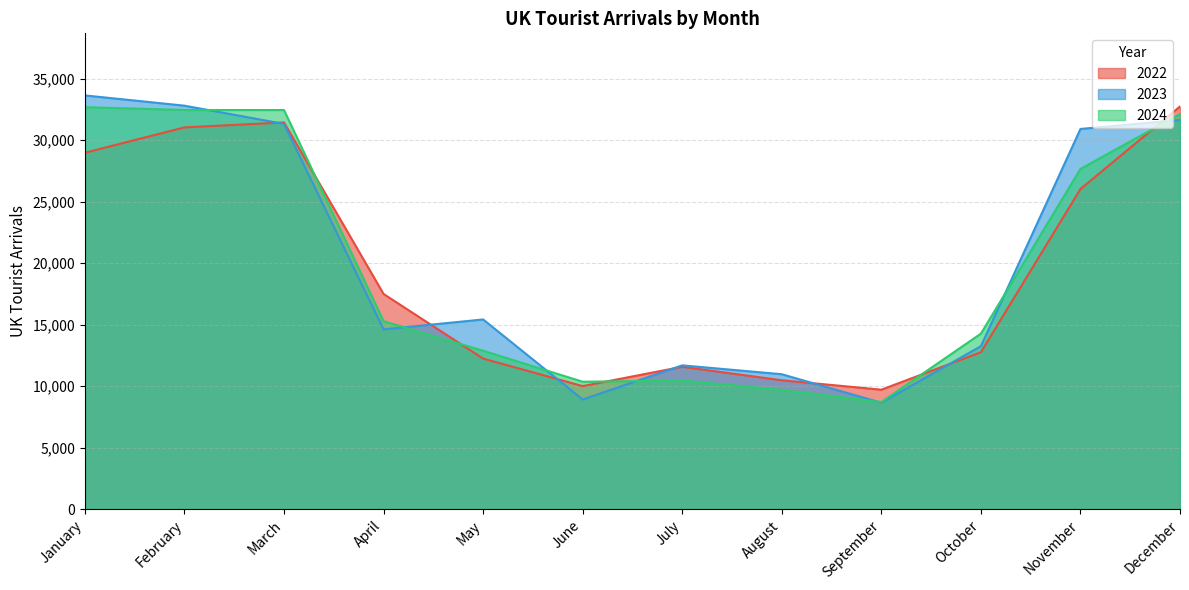

Where is the first local maximum for 2024?

July